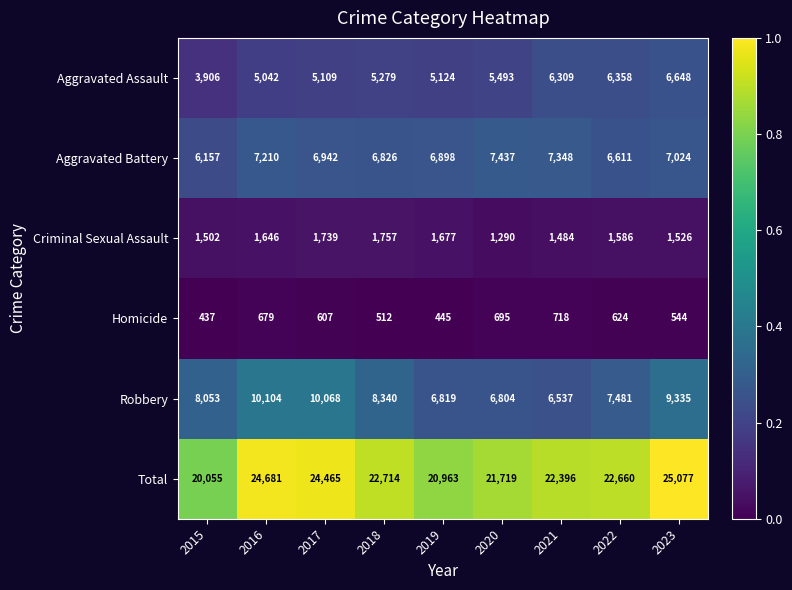

What is the sum of the Aggravated Battery values at 2018 and 2021?

14174